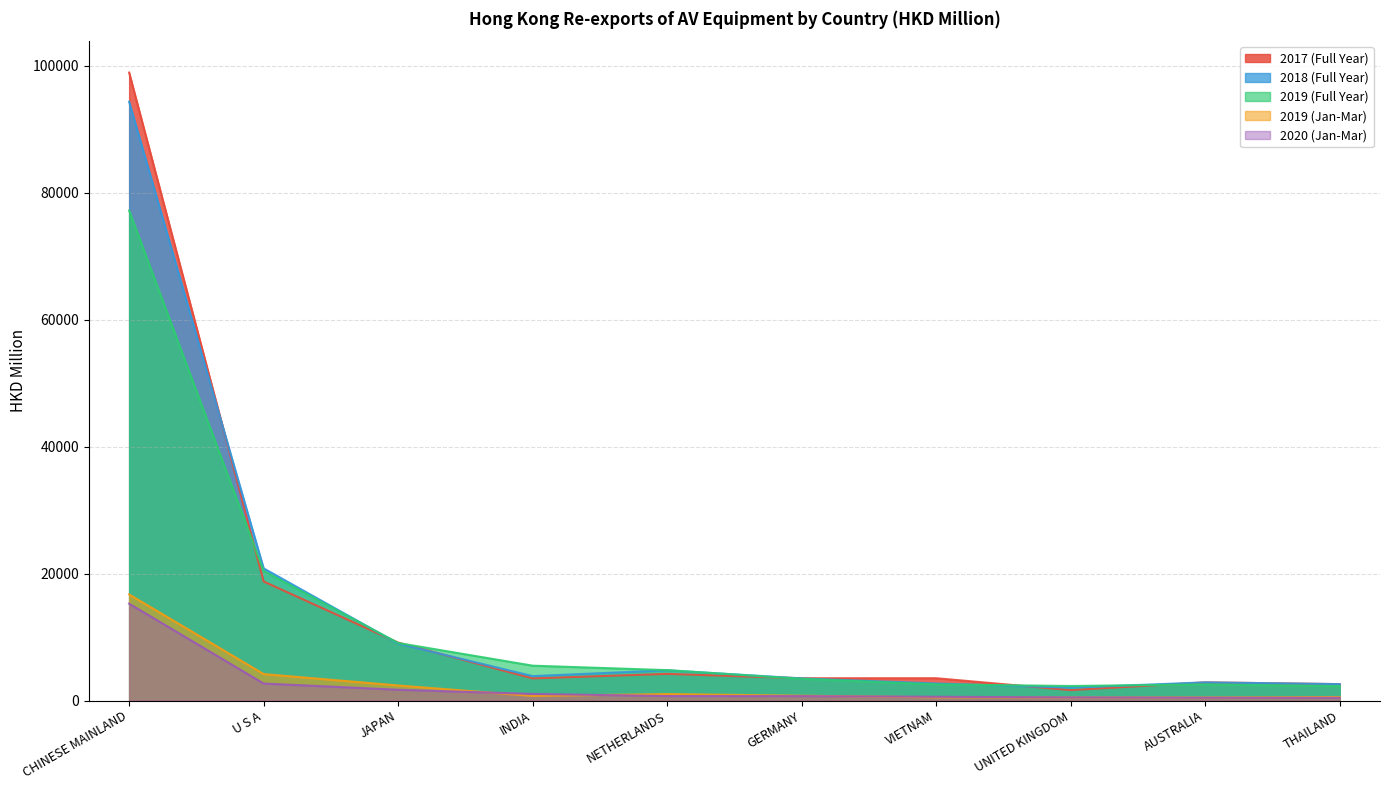

At which category does 201812 reach its first local valley?

INDIA